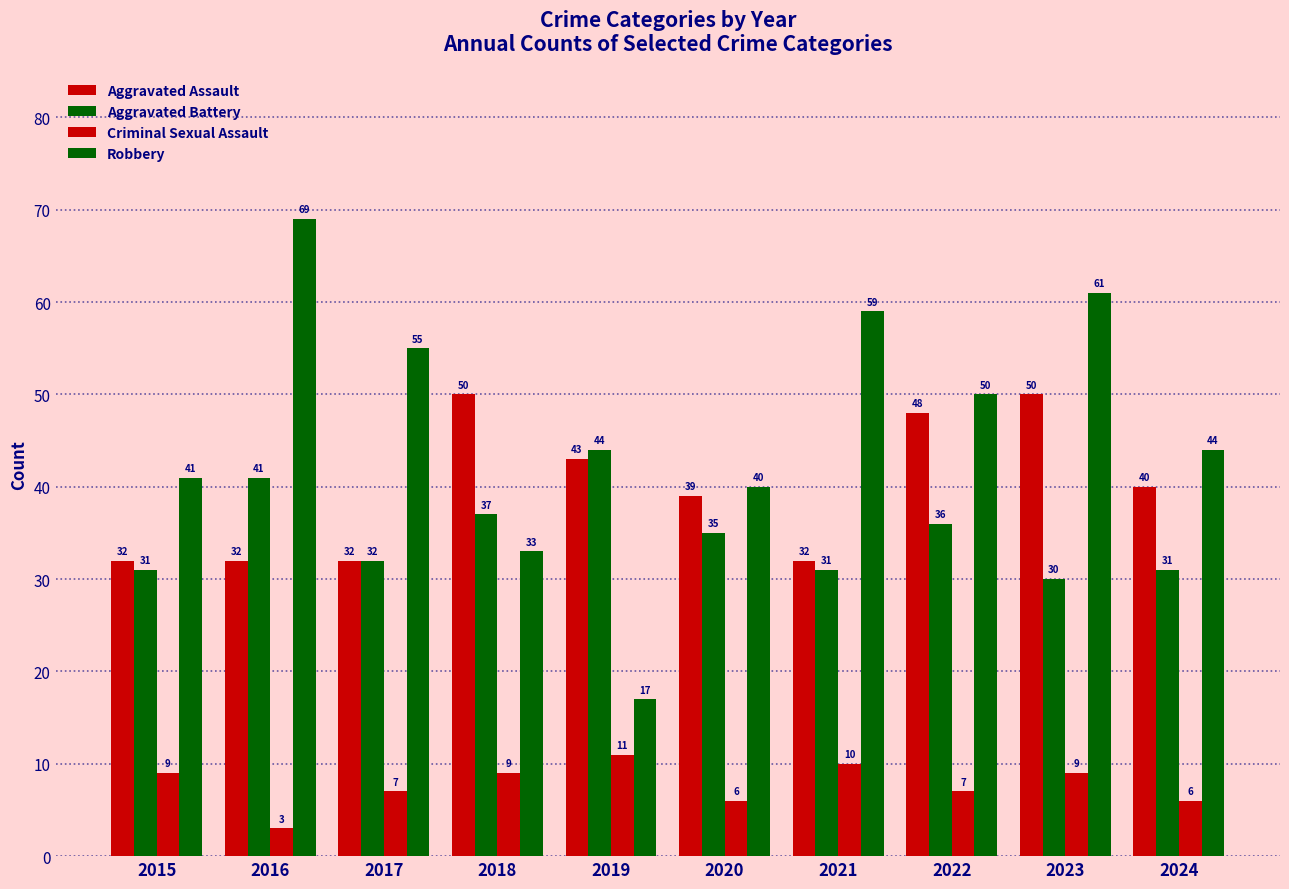

Which series changed the most between 2019 and 2021?

Robbery